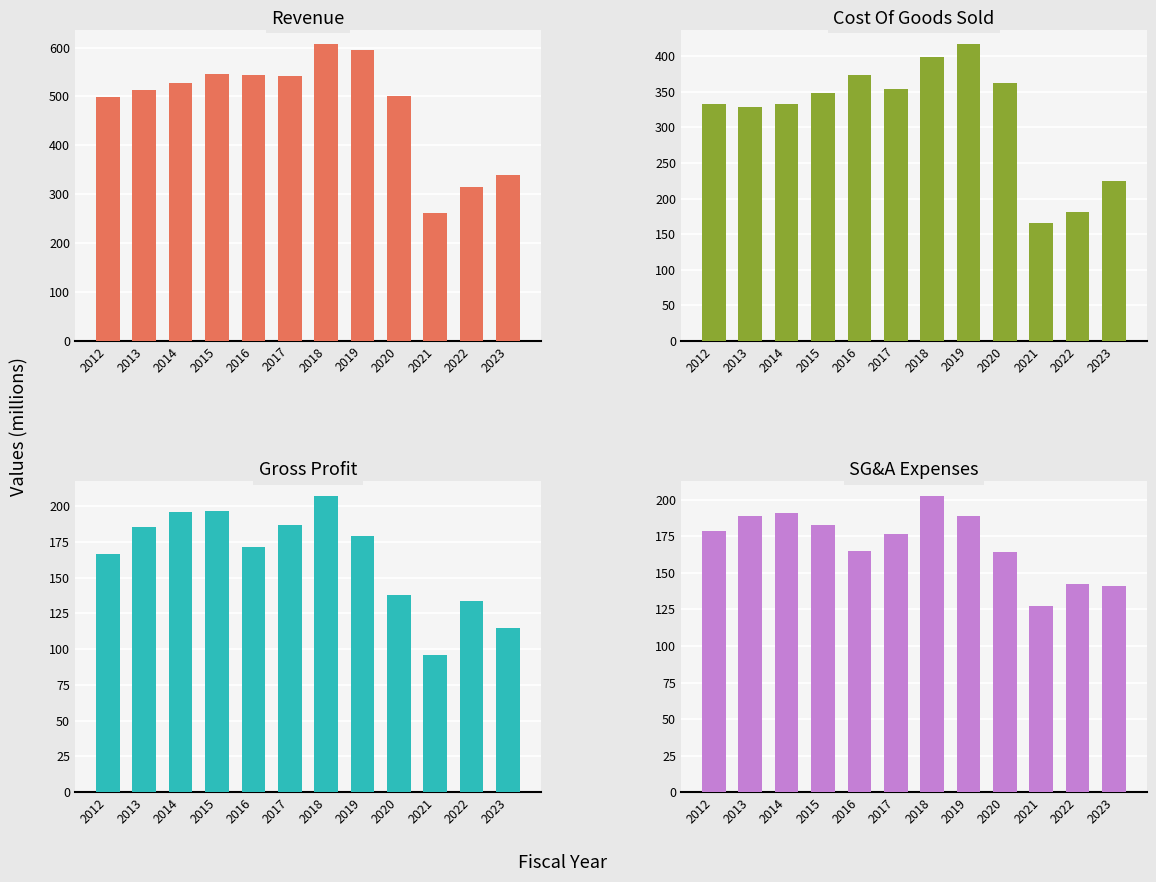

Which has a higher value, 2023 or 2018?

2018